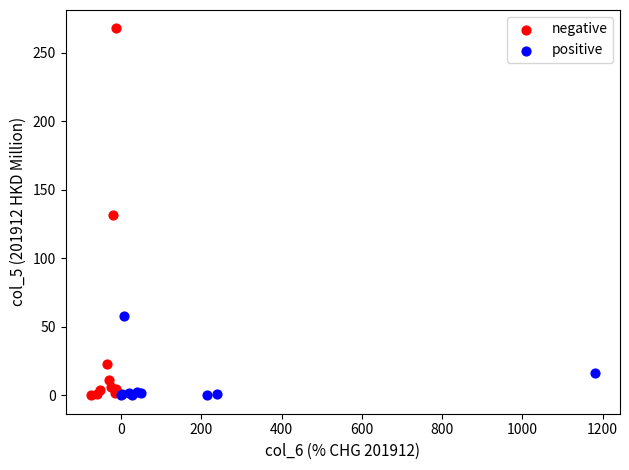

Which series has the widest spread of Y values?

negative